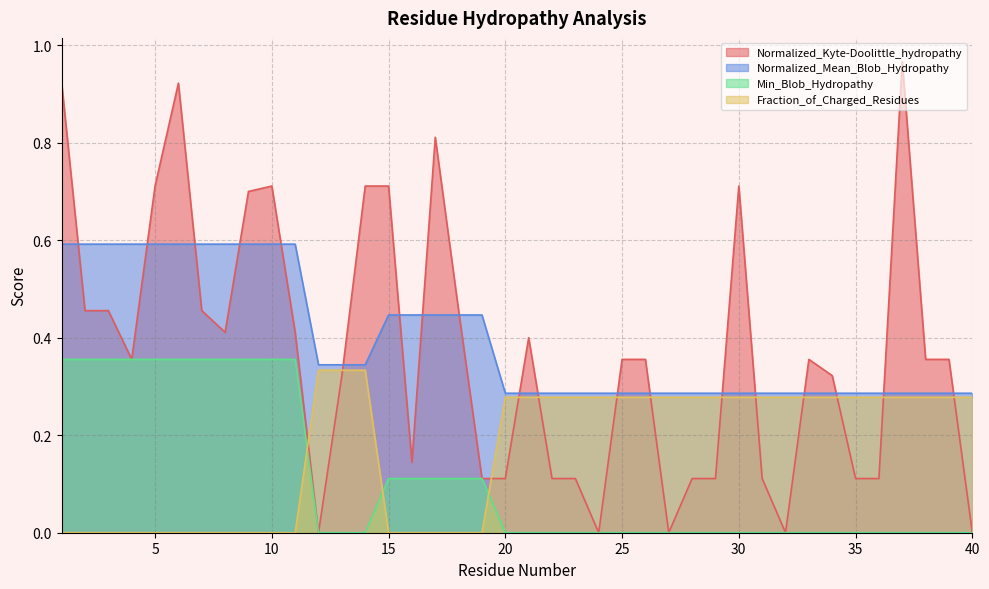

Reading right to left, what are all the values shown in this chart?

Normalized_Kyte-Doolittle_hydropathy: 40=0.0	39=0.4	38=0.4	37=1.0	36=0.1	35=0.1	34=0.3	33=0.4	32=0.0	31=0.1	30=0.7	29=0.1	28=0.1	27=0.0	26=0.4	25=0.4	24=0.0	23=0.1	22=0.1	21=0.4	20=0.1	19=0.1	18=0.5	17=0.8	16=0.1	15=0.7	14=0.7	13=0.3	12=0.0	11=0.4	10=0.7	9=0.7	8=0.4	7=0.5	6=0.9	5=0.7	4=0.4	3=0.5	2=0.5	1=0.9
Normalized_Mean_Blob_Hydropathy: 40=0.3	39=0.3	38=0.3	37=0.3	36=0.3	35=0.3	34=0.3	33=0.3	32=0.3	31=0.3	30=0.3	29=0.3	28=0.3	27=0.3	26=0.3	25=0.3	24=0.3	23=0.3	22=0.3	21=0.3	20=0.3	19=0.4	18=0.4	17=0.4	16=0.4	15=0.4	14=0.3	13=0.3	12=0.3	11=0.6	10=0.6	9=0.6	8=0.6	7=0.6	6=0.6	5=0.6	4=0.6	3=0.6	2=0.6	1=0.6
Min_Blob_Hydropathy: 40=0.0	39=0.0	38=0.0	37=0.0	36=0.0	35=0.0	34=0.0	33=0.0	32=0.0	31=0.0	30=0.0	29=0.0	28=0.0	27=0.0	26=0.0	25=0.0	24=0.0	23=0.0	22=0.0	21=0.0	20=0.0	19=0.1	18=0.1	17=0.1	16=0.1	15=0.1	14=0.0	13=0.0	12=0.0	11=0.4	10=0.4	9=0.4	8=0.4	7=0.4	6=0.4	5=0.4	4=0.4	3=0.4	2=0.4	1=0.4
Fraction_of_Charged_Residues: 40=0.3	39=0.3	38=0.3	37=0.3	36=0.3	35=0.3	34=0.3	33=0.3	32=0.3	31=0.3	30=0.3	29=0.3	28=0.3	27=0.3	26=0.3	25=0.3	24=0.3	23=0.3	22=0.3	21=0.3	20=0.3	19=0.0	18=0.0	17=0.0	16=0.0	15=0.0	14=0.3	13=0.3	12=0.3	11=0.0	10=0.0	9=0.0	8=0.0	7=0.0	6=0.0	5=0.0	4=0.0	3=0.0	2=0.0	1=0.0